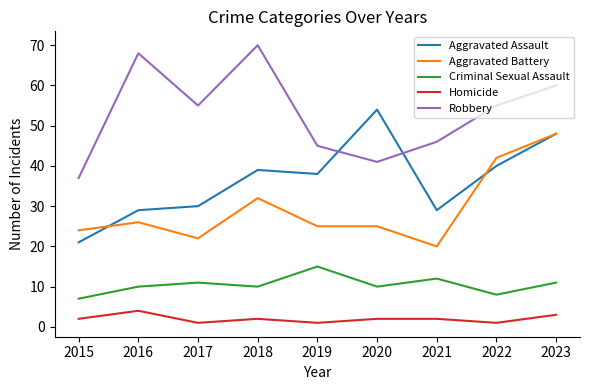

Between which two adjacent categories do Aggravated Assault and Aggravated Battery first intersect?

2015 and 2016